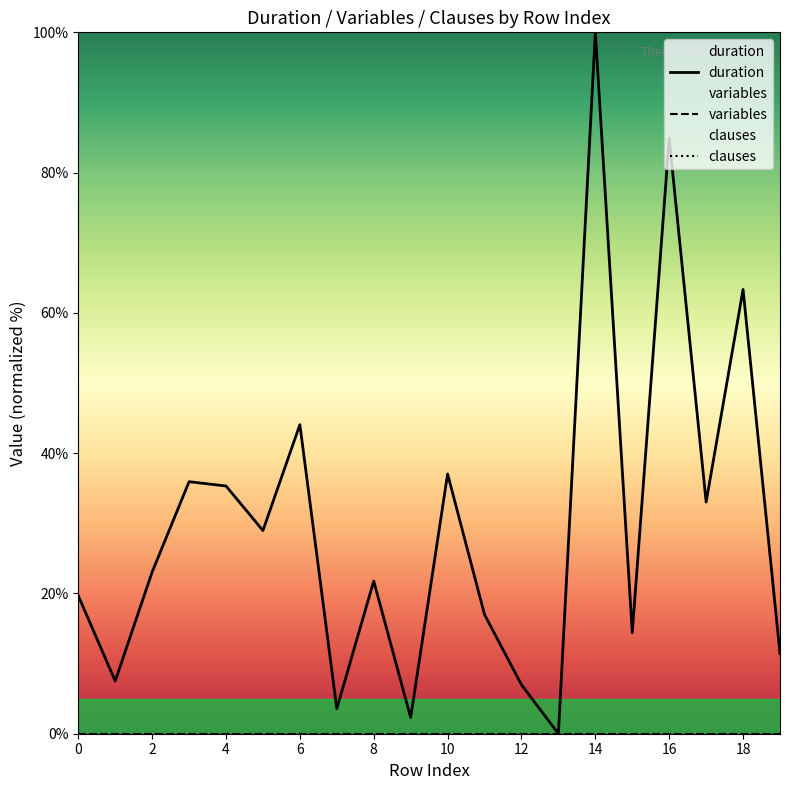

Is the value of variables at 11 greater than the value of duration at 12?

No